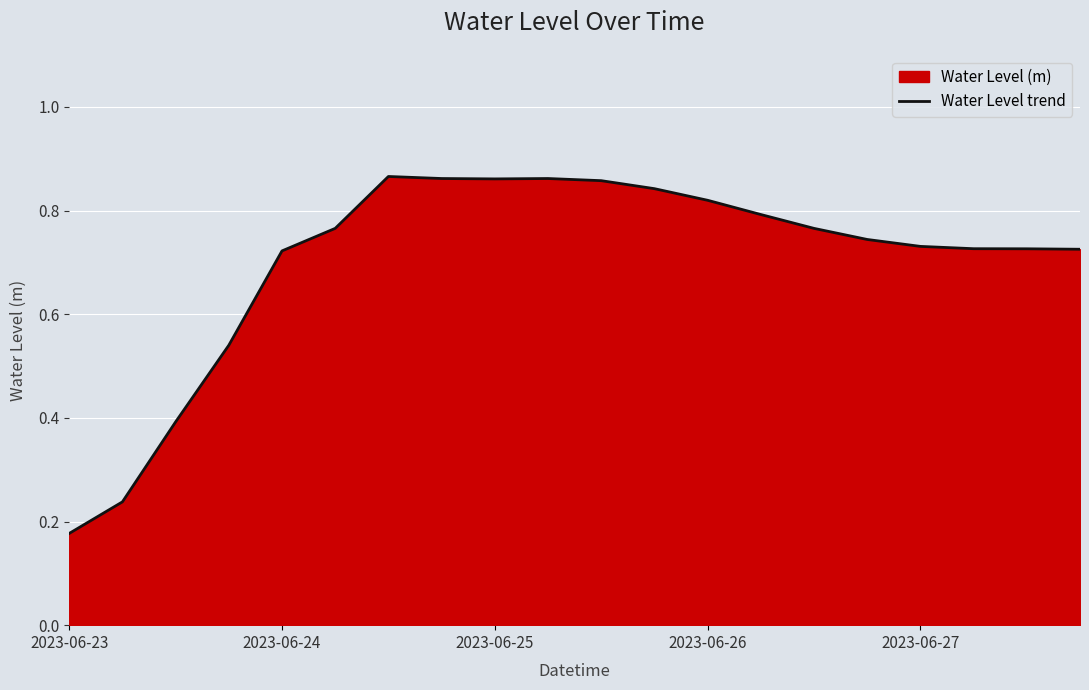

What is the difference between the values at 14 and 11?

0.1